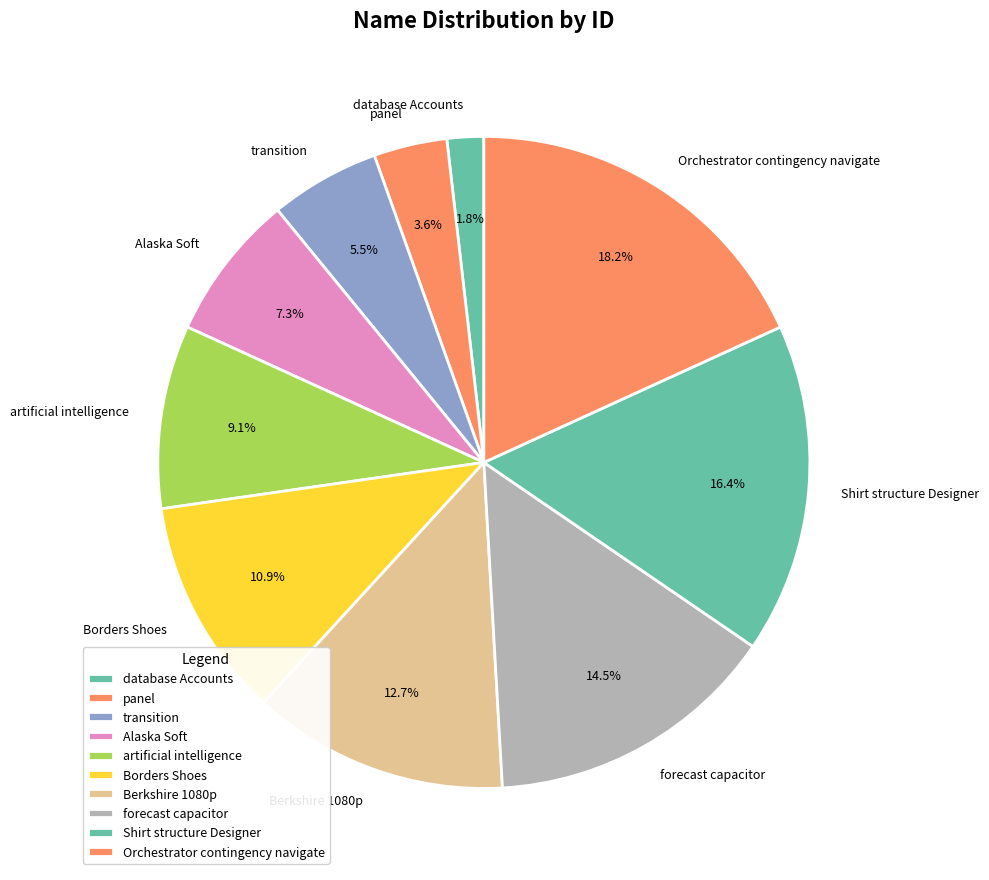

To the nearest percent, what is the difference between the database Accounts and Orchestrator contingency navigate slice percentages?

16%